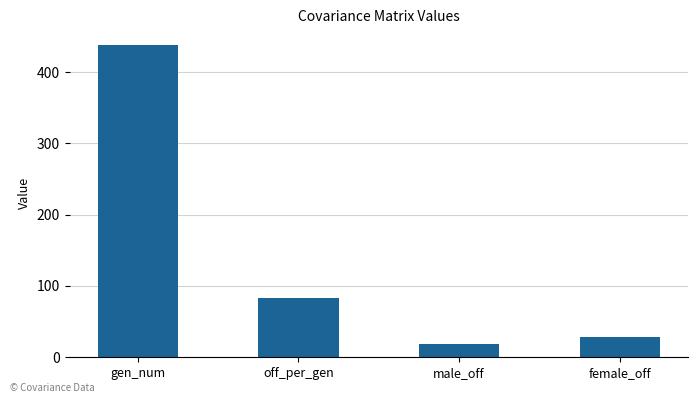

The chart shows a value of 438.0 at gen_num. True or false?

True